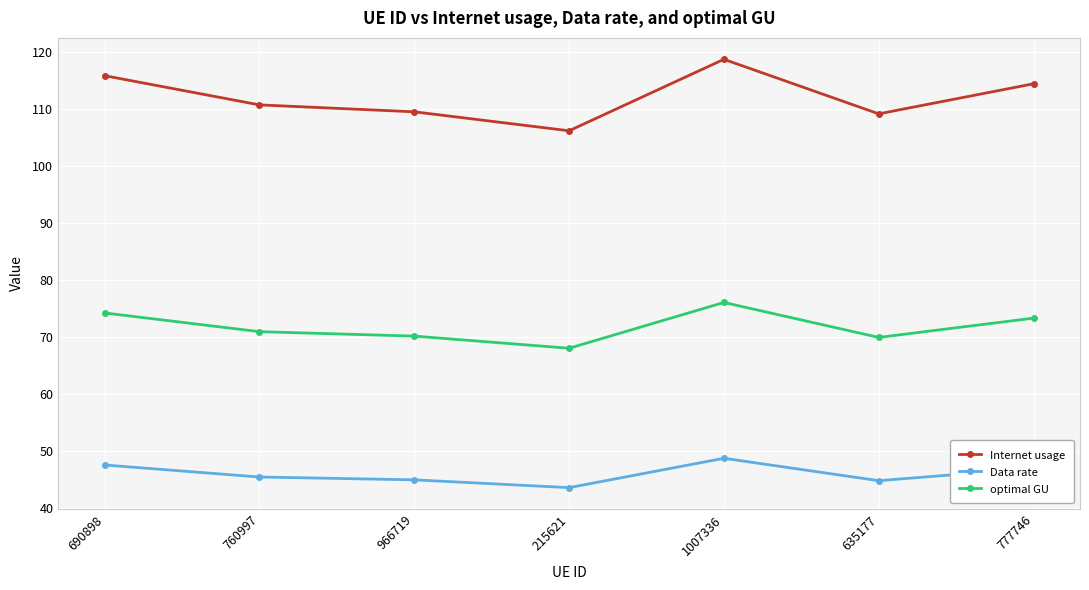

Does the chart have visible grid lines?

Yes